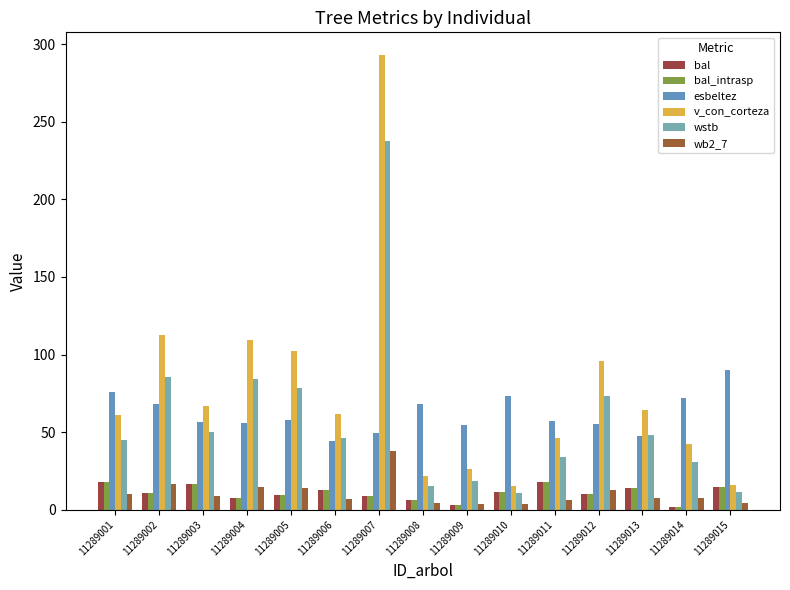

What is the value of the bal_intrasp bar at the 15th from the left?

14.8